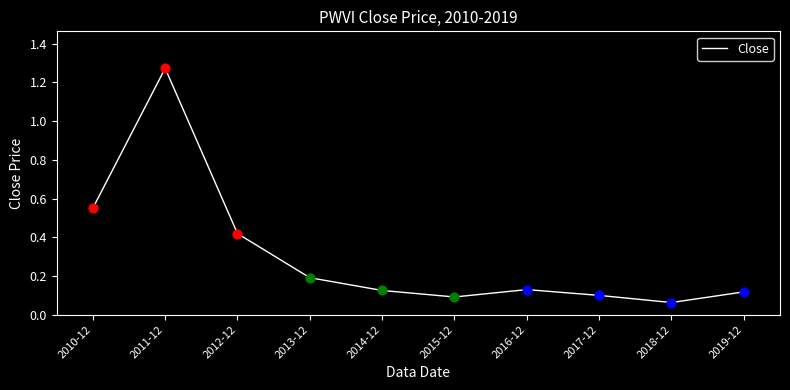

Between 2010-12 and 2011-12, which is larger?

2011-12